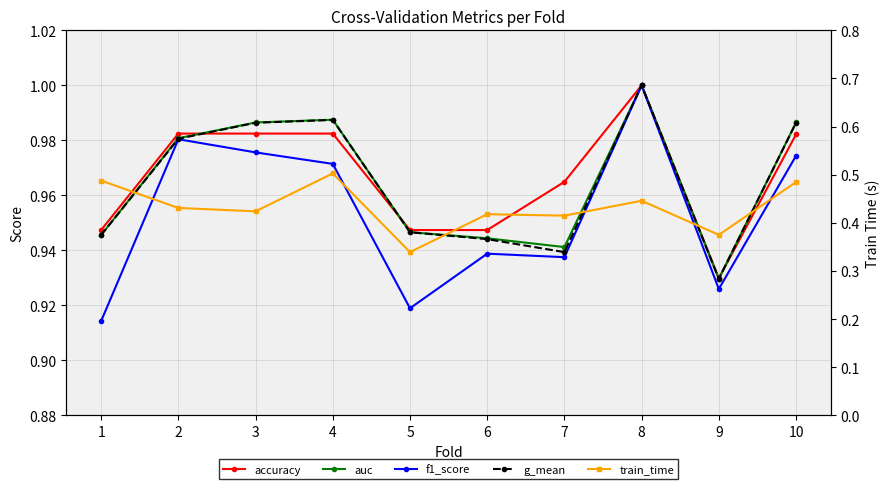

How many series are shown in this chart?

5